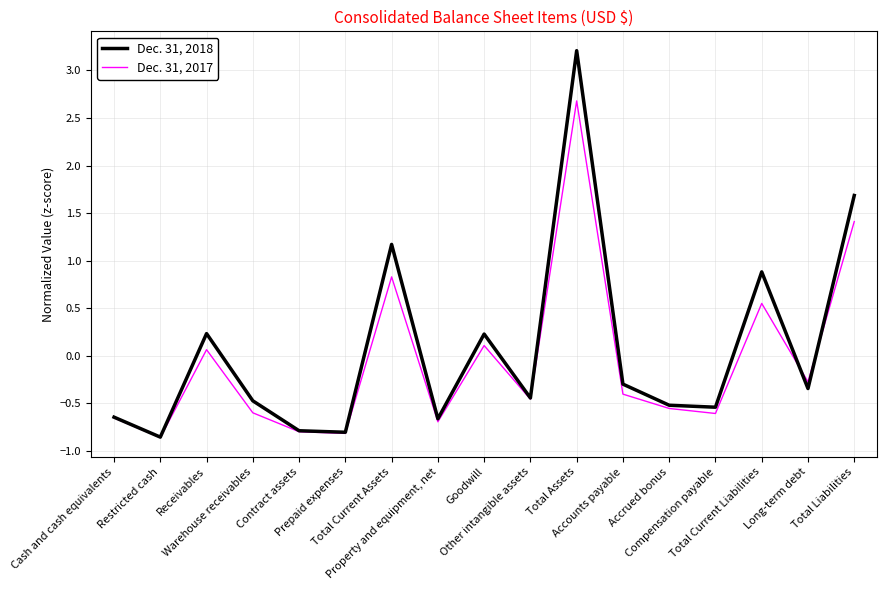

At which category does Dec. 31, 2017 reach its first local valley?

Restricted cash